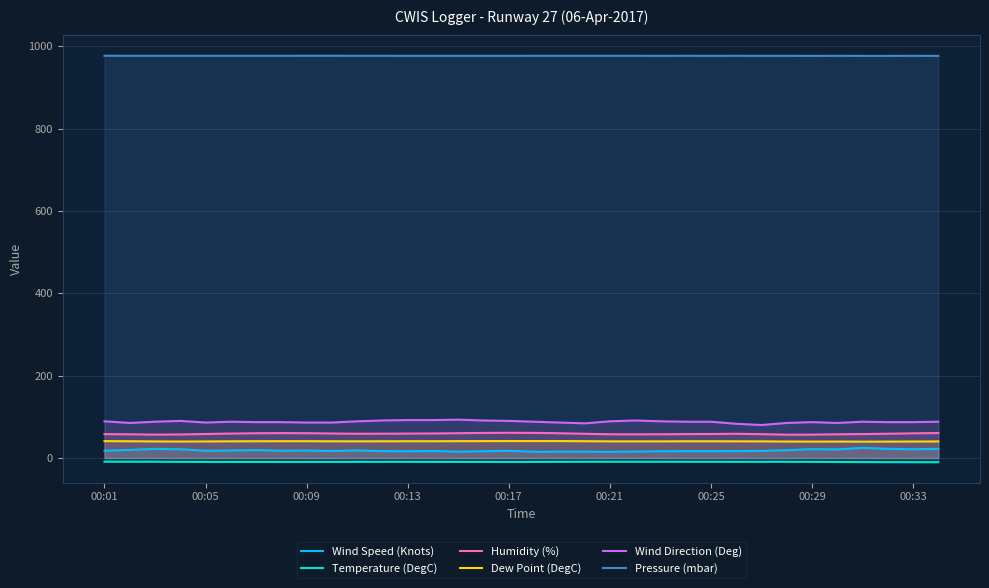

Count the number of data series in this chart.

6